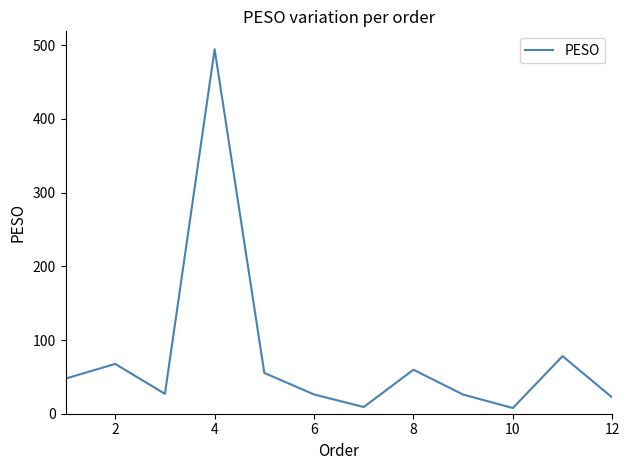

Does the chart have visible grid lines?

No